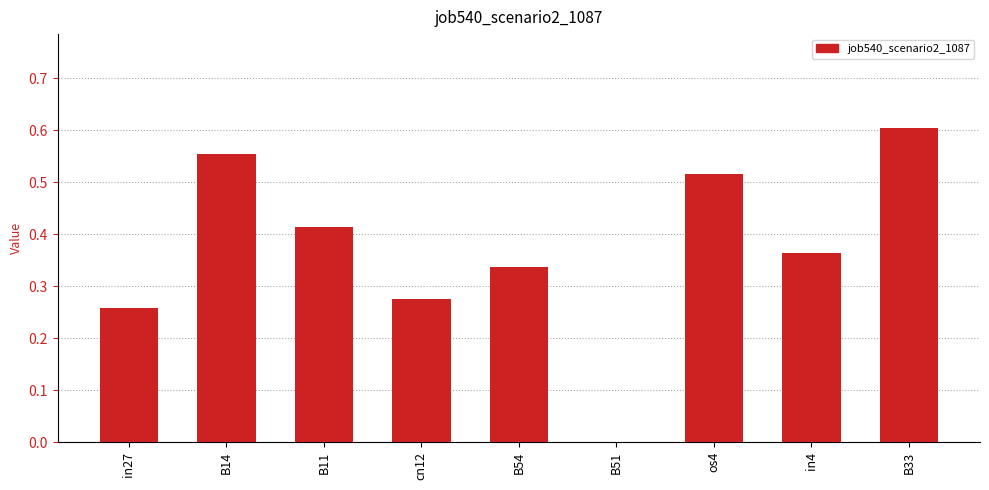

The value at B51 is 0.0. True or false?

True